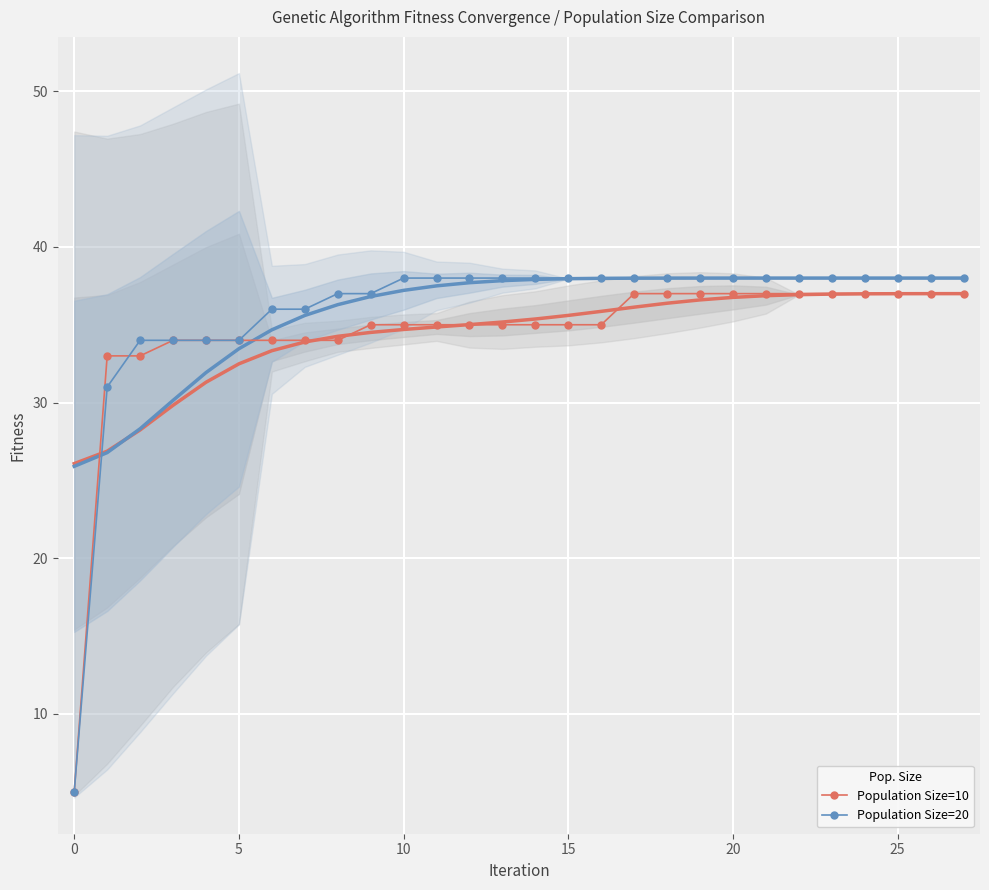

The value of Population Size=10 at 25 is 37. True or false?

True